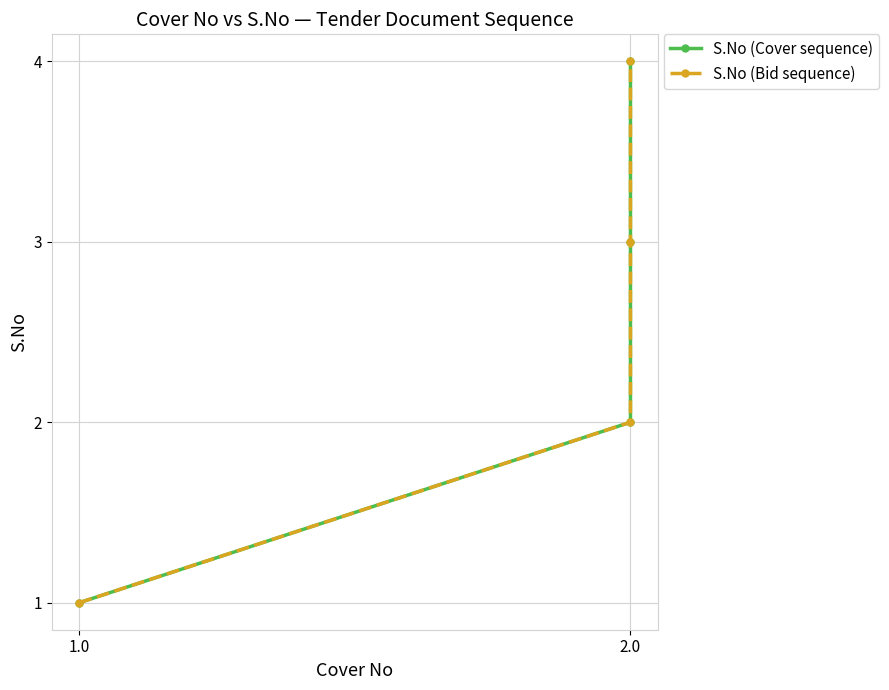

True or false: S.No (Bid sequence) and S.No (Cover sequence) cross at least once.

False